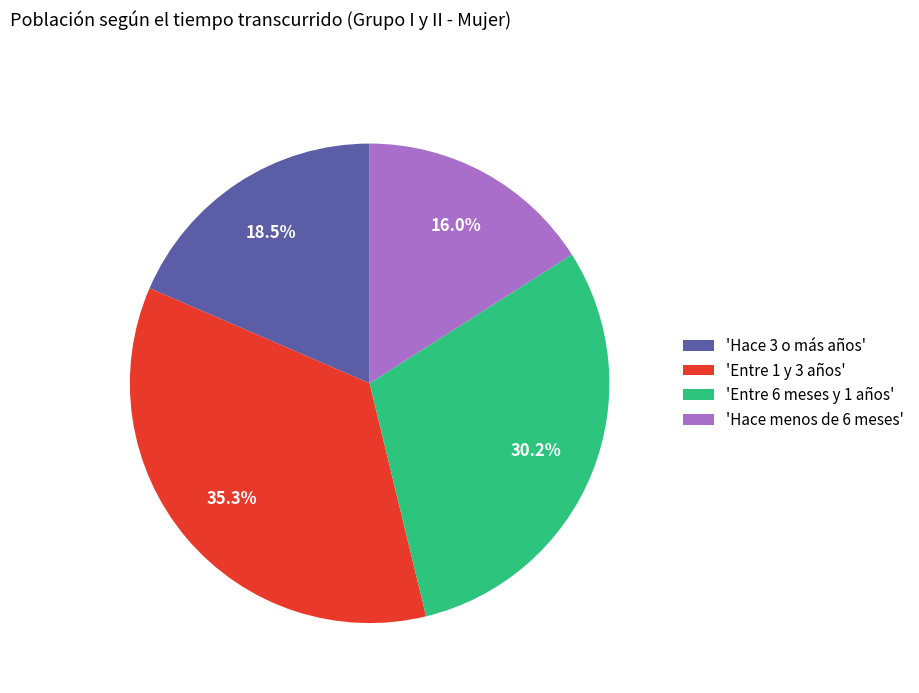

Rank the categories by value from highest to lowest.

'Entre 1 y 3 años', 'Entre 6 meses y 1 años', 'Hace 3 o más años', 'Hace menos de 6 meses'